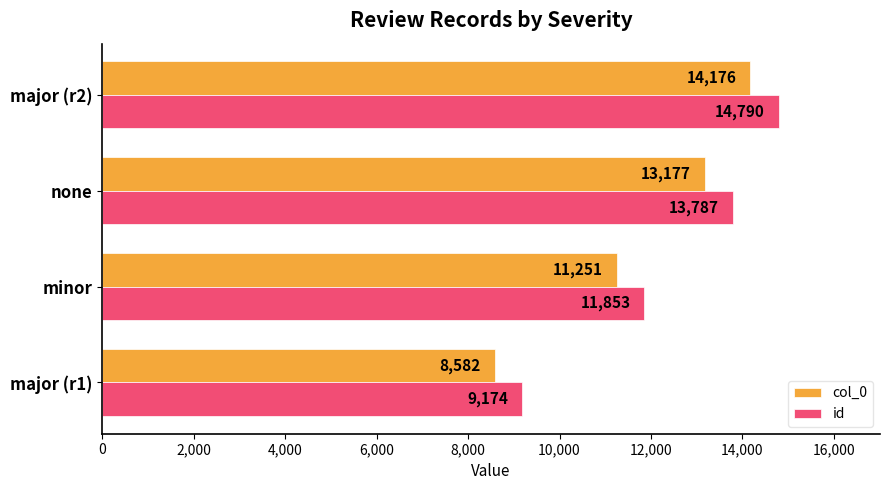

Is the value of col_0 at minor greater than the value of id at major (r2)?

No